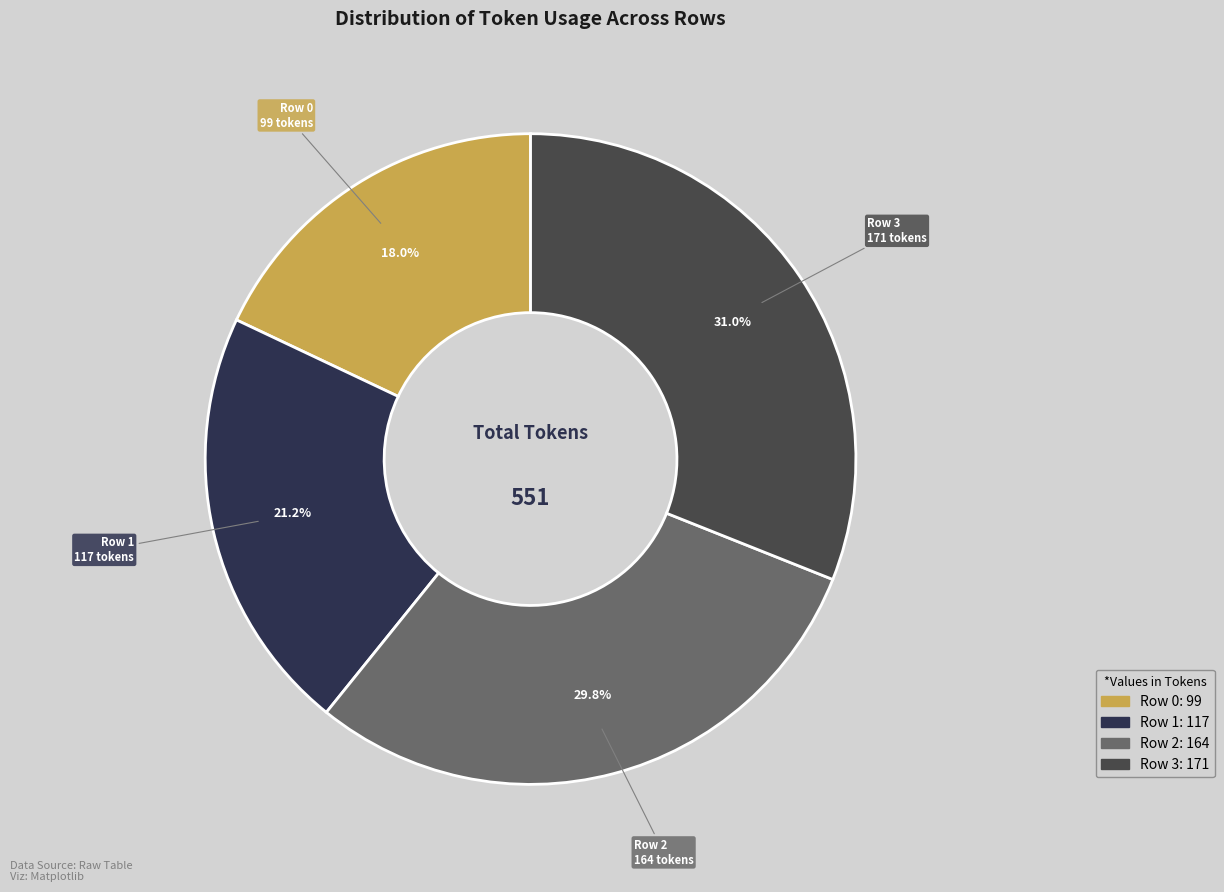

To the nearest percent, what is the average slice percentage?

25%